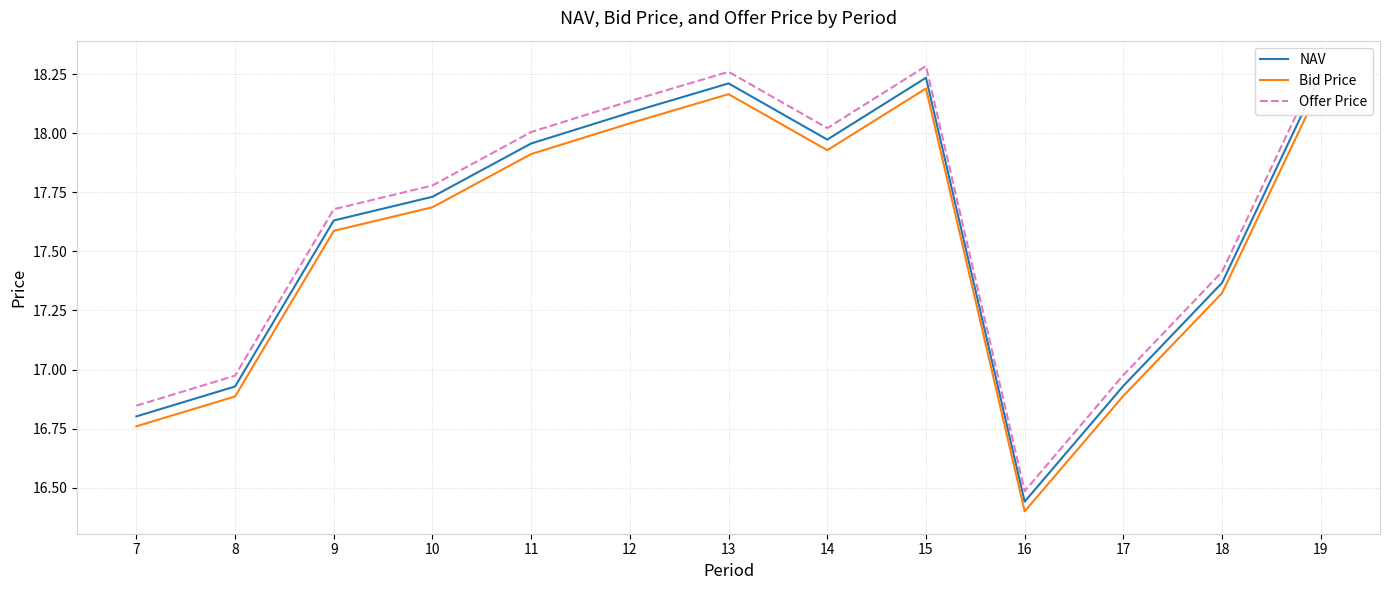

List the labels in order of Bid Price value, smallest first.

16, 7, 8, 17, 18, 9, 10, 11, 14, 12, 13, 15, 19